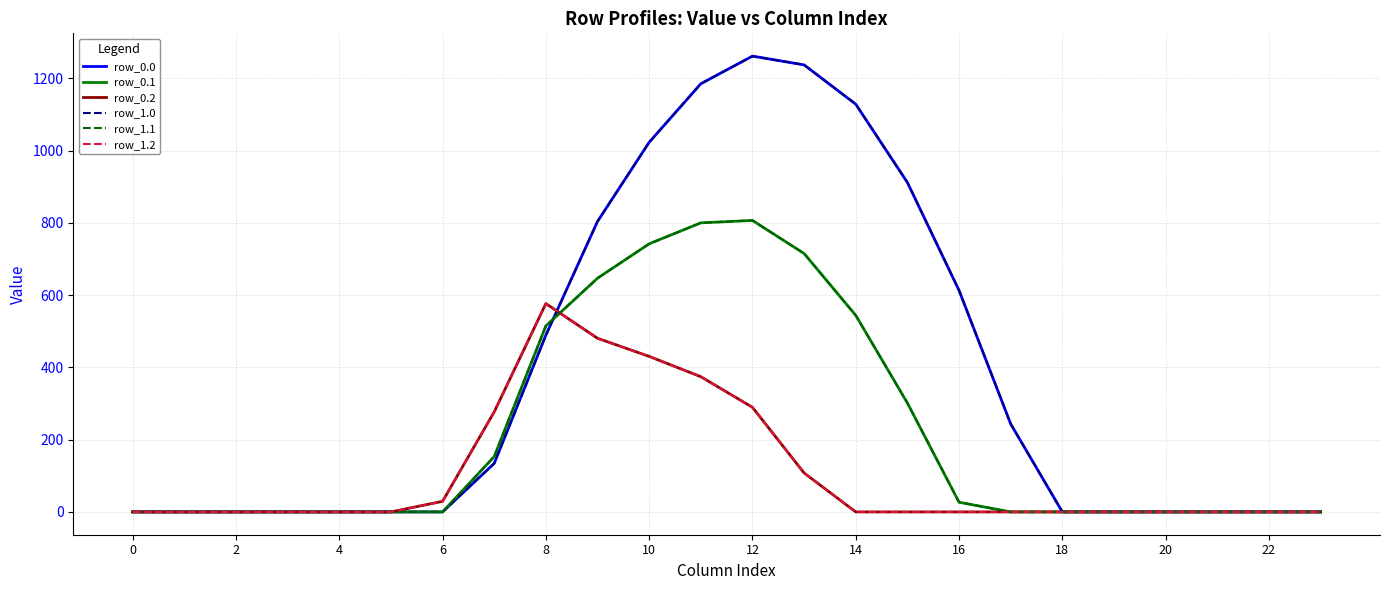

Does the chart display data point markers on the line(s)?

No